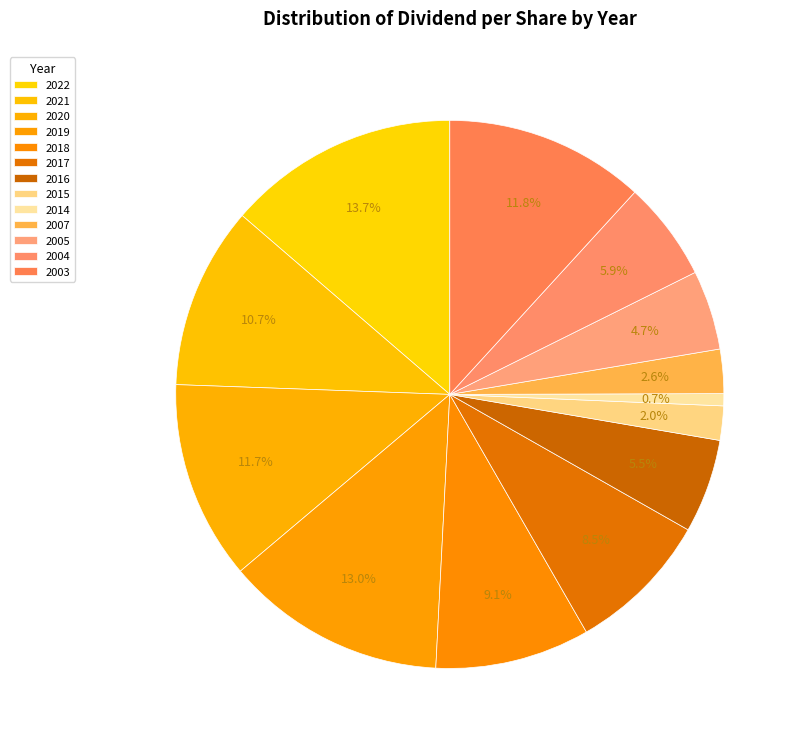

Which slice is the smallest?

2014